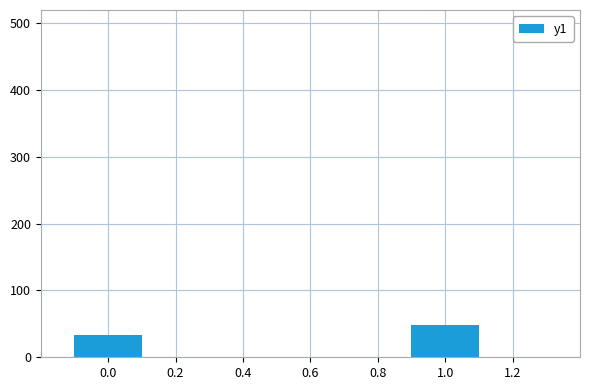

Are the bars horizontal?

No